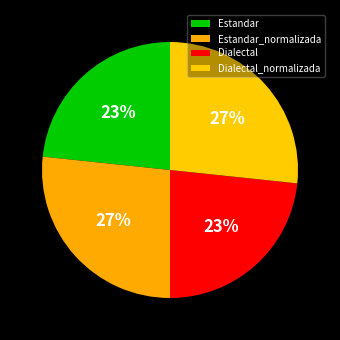

How many segments does this pie chart have?

4